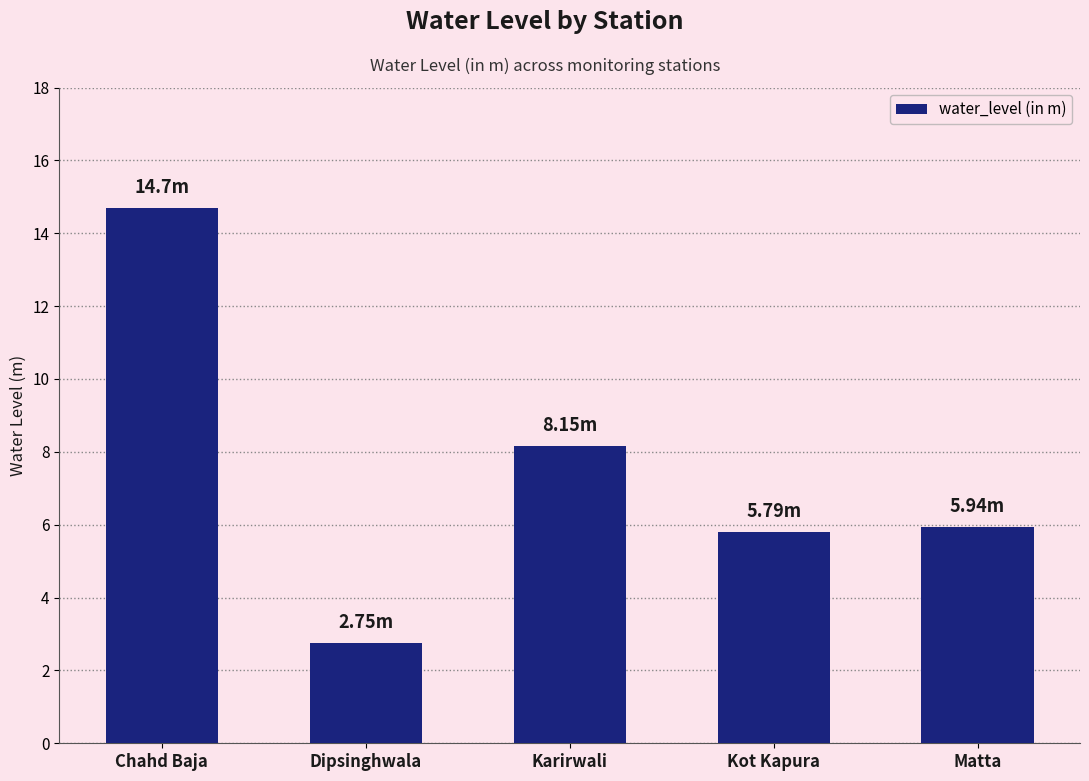

What is the sum of all values?

37.3